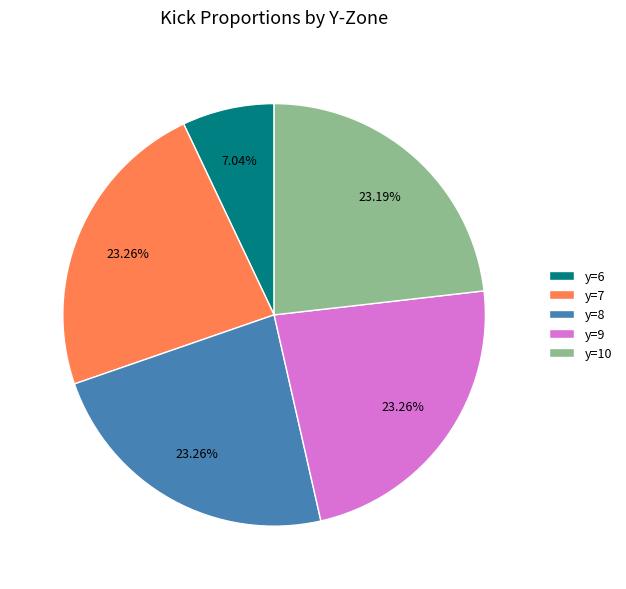

Is there a majority slice in this chart?

No